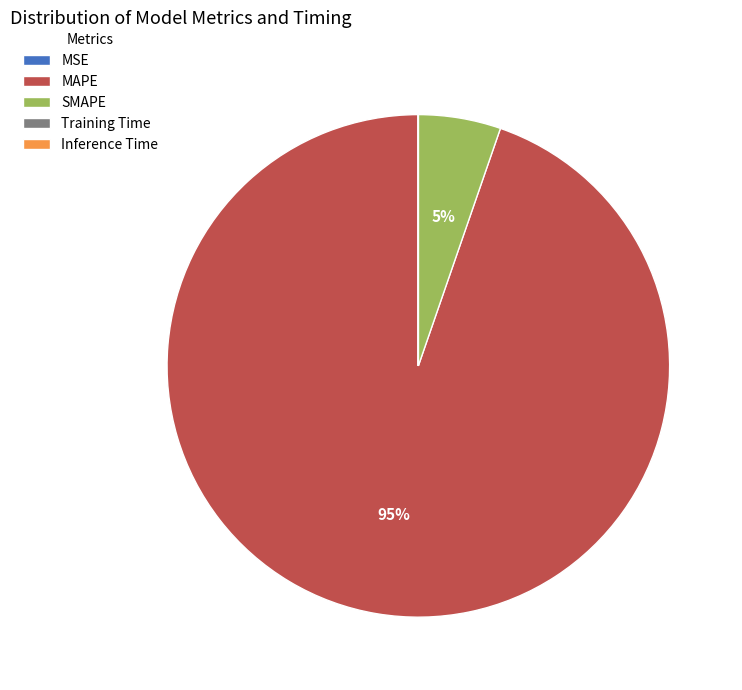

To the nearest percent, what is the difference between the largest and smallest slice percentages?

95%